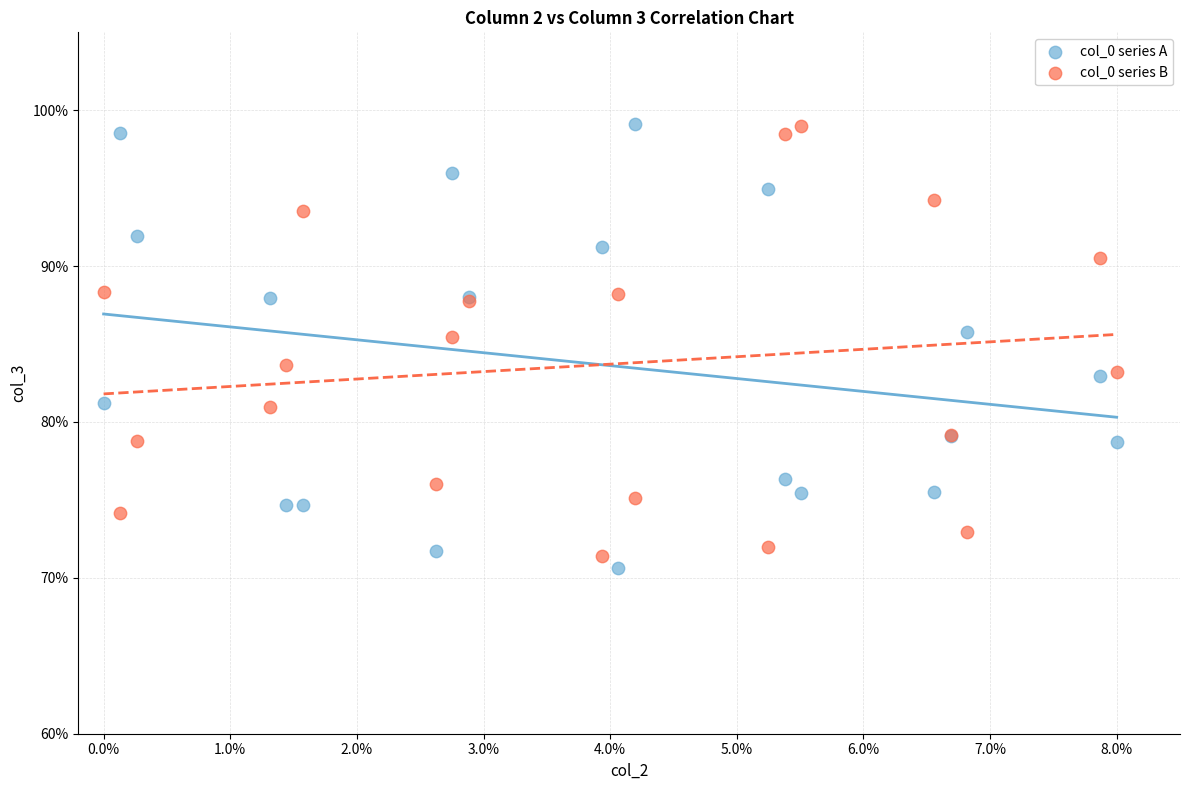

Which series has the widest spread of Y values?

col_0 series A